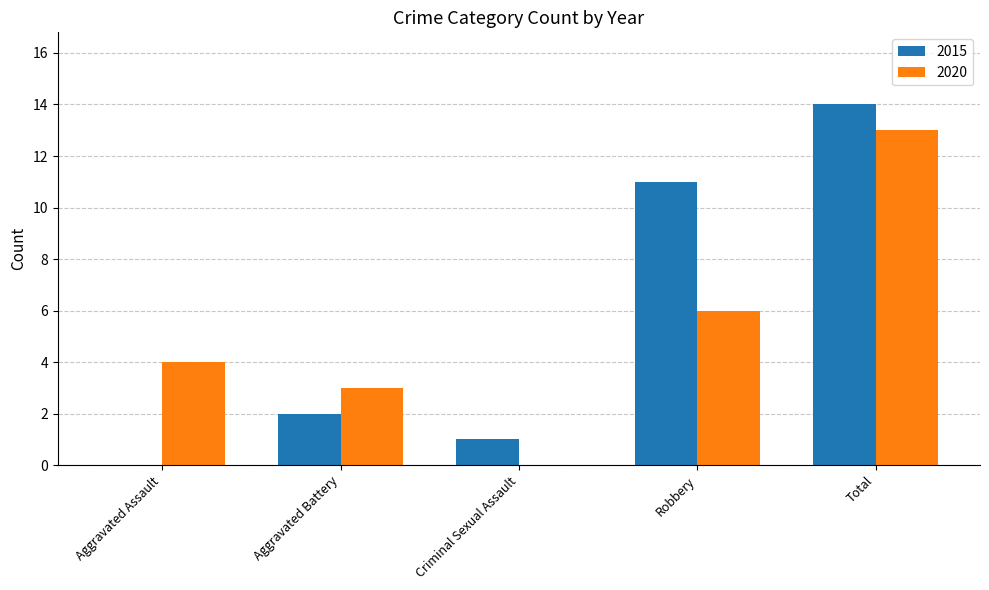

At which label does 2020 reach its peak?

Total